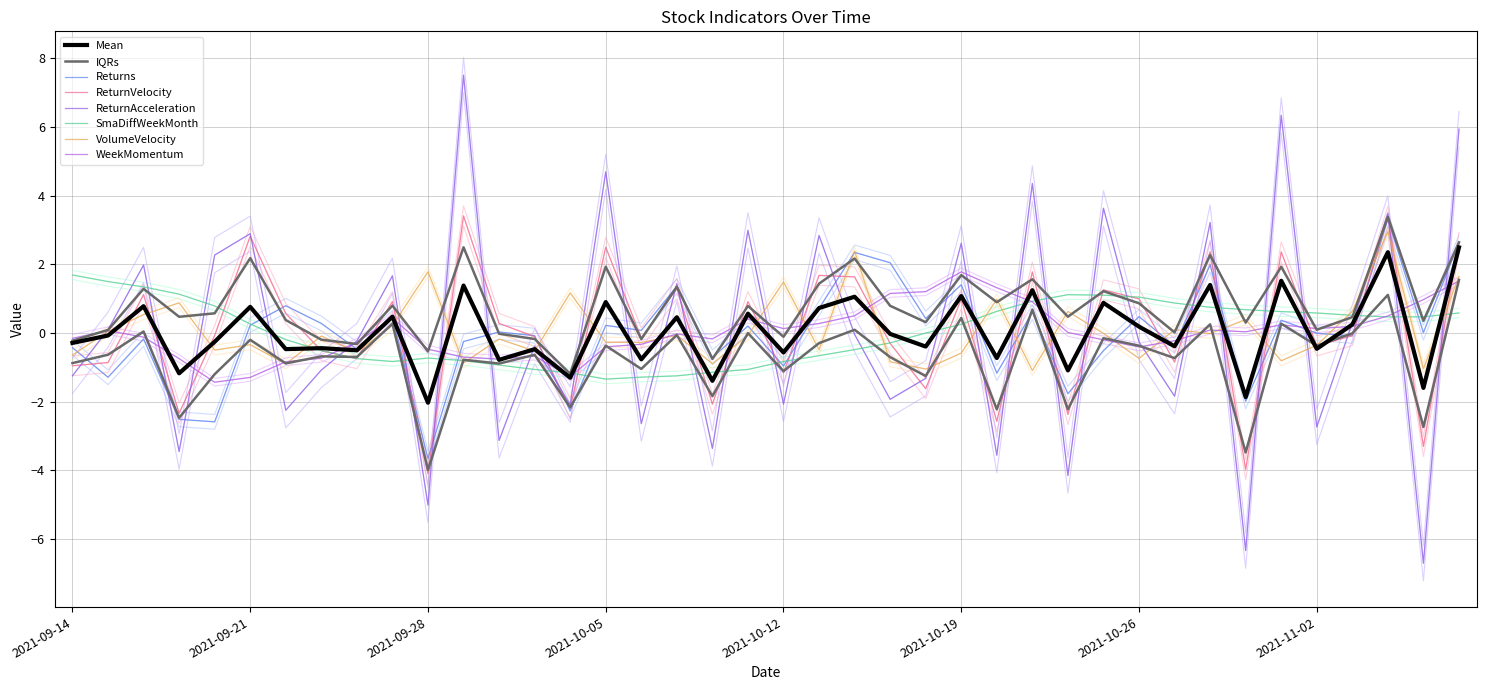

How many data points in SmaDiffWeekMonth are above 0?

21